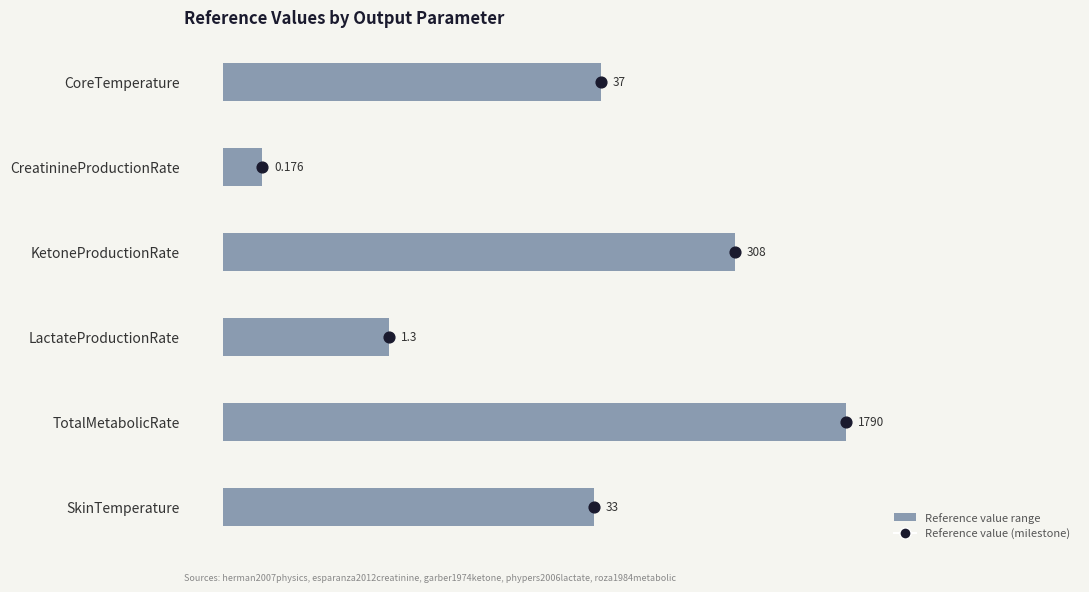

Between LactateProductionRate and SkinTemperature, which is larger?

SkinTemperature